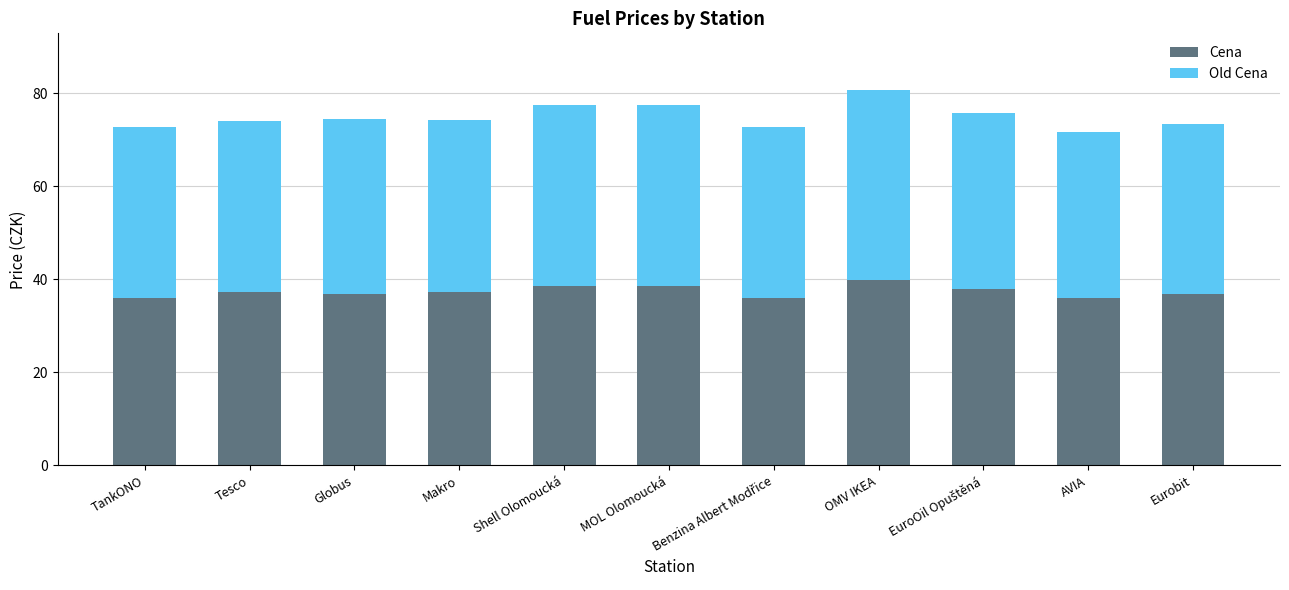

What is the highest value of the Cena series?

39.9